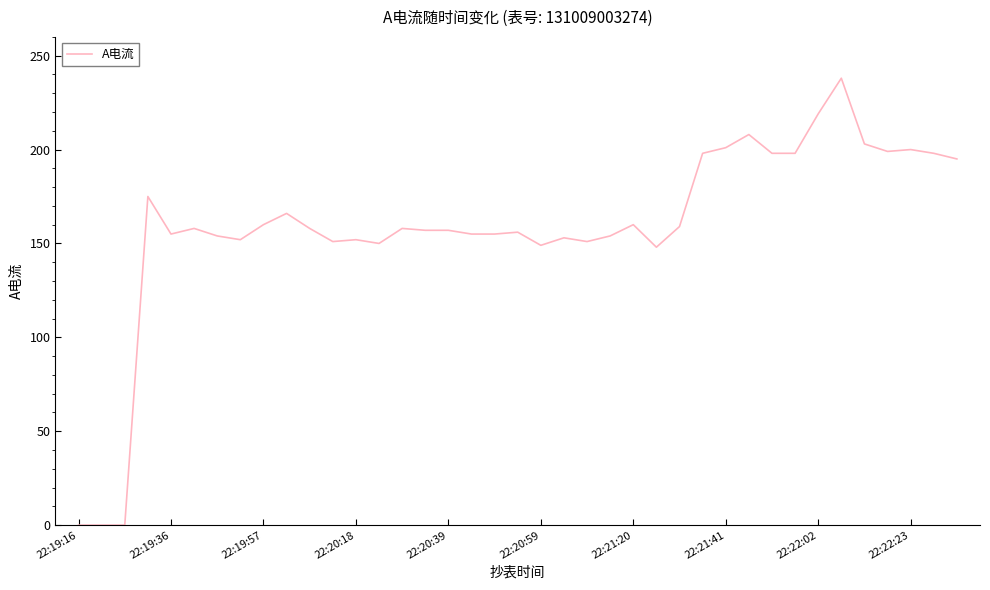

What is the difference between the maximum and minimum values?

238